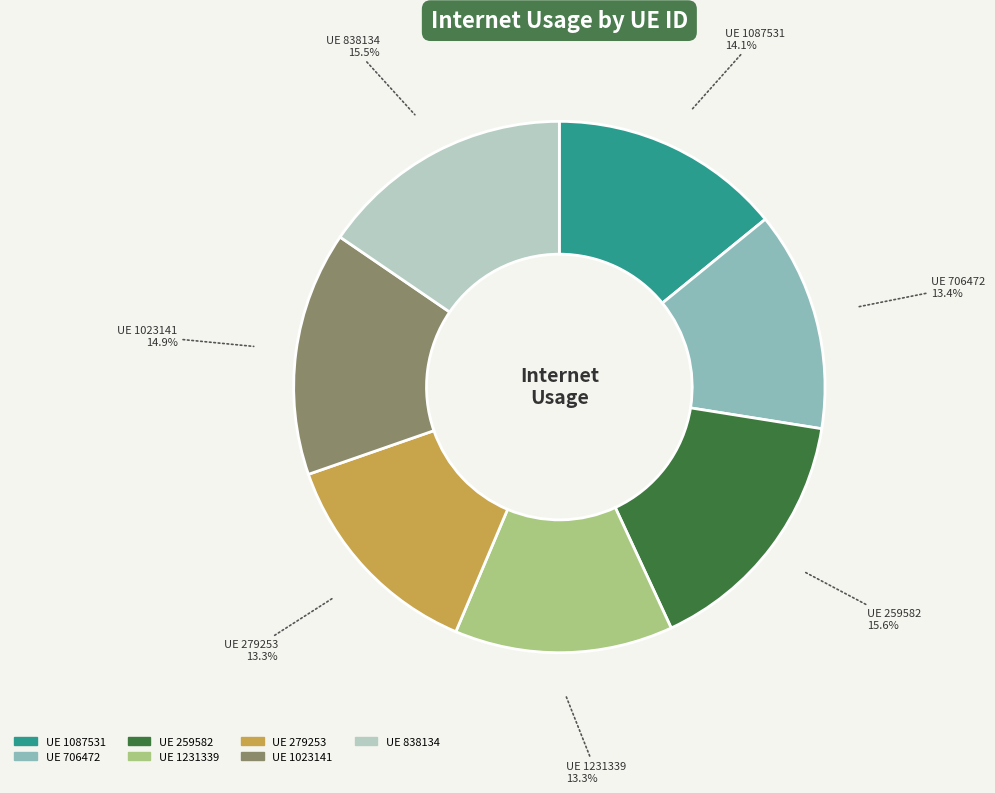

Do UE 259582 and UE 838134 together represent more than half of the pie?

No